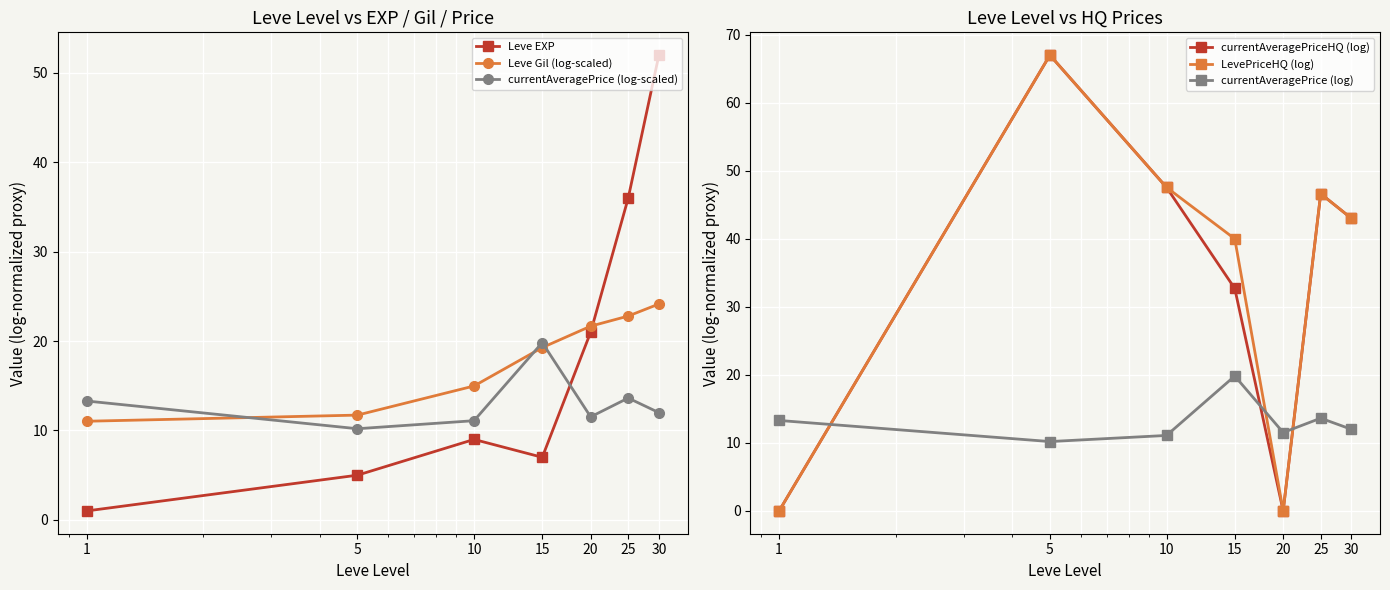

What is the value of the currentAveragePrice (log-scaled) point at the 1st from the left?

13.3